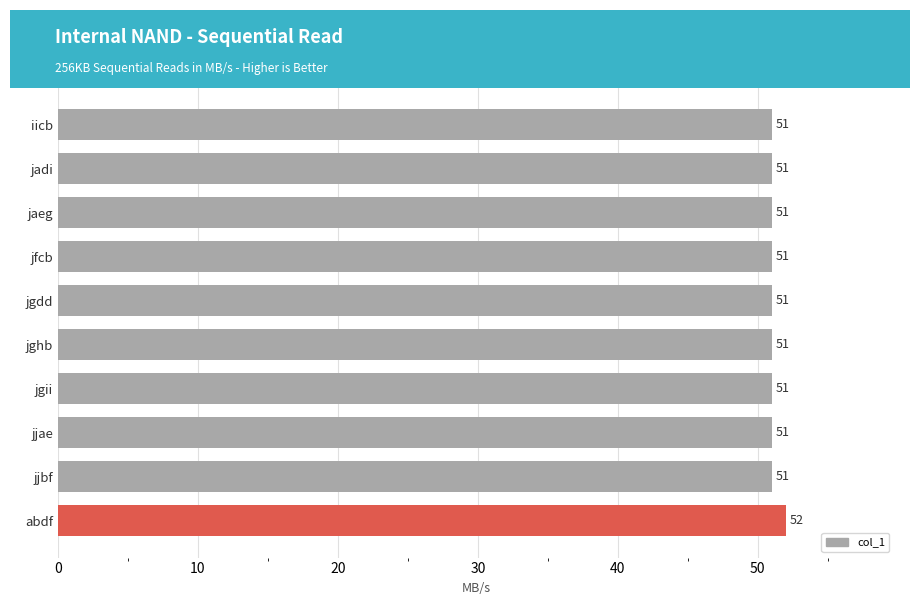

Is it true that the value at jfcb is 51?

True